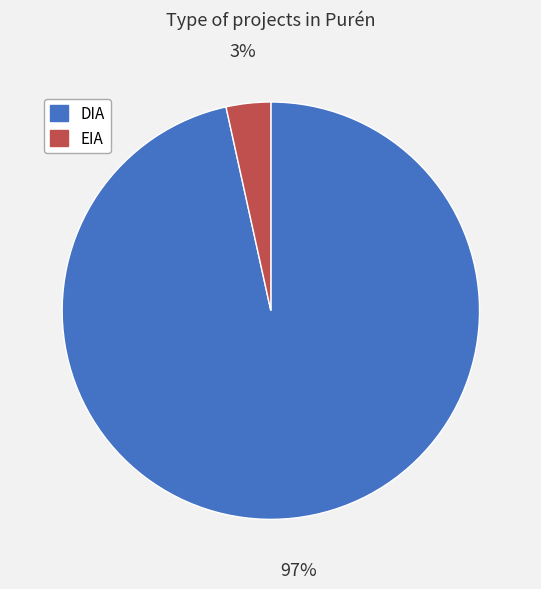

To the nearest percent, what is the combined percentage of EIA and DIA?

100%